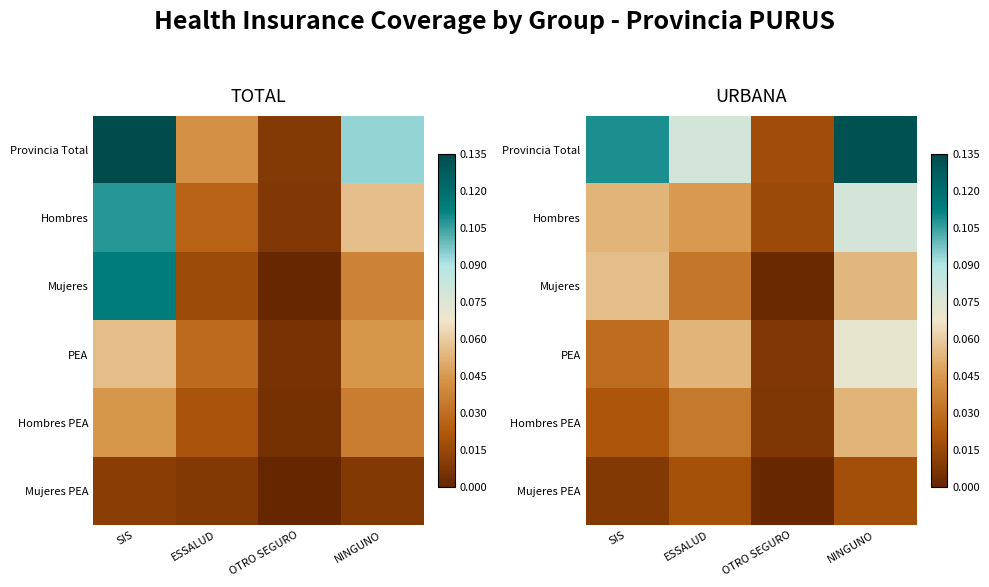

The Mujeres PEA series shows 0.0 at OTRO SEGURO. True or false?

False